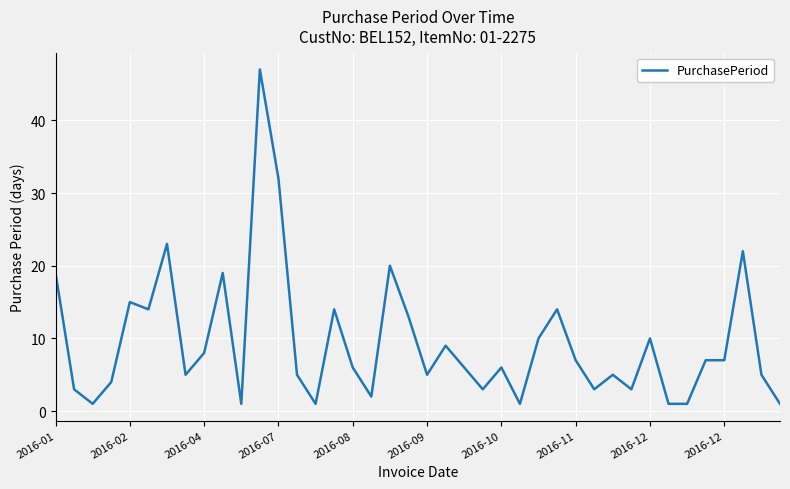

What is the maximum value shown in the chart?

47